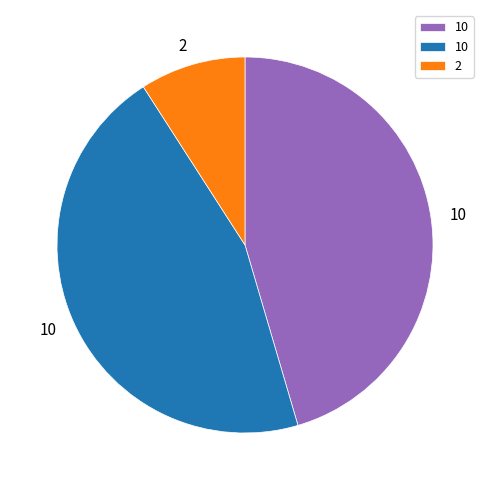

Is there any slice that represents more than half of the pie?

No